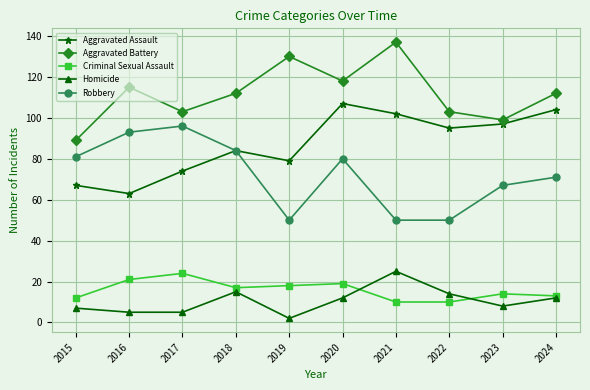

Which series changed the most between 2015 and 2020?

Aggravated Assault